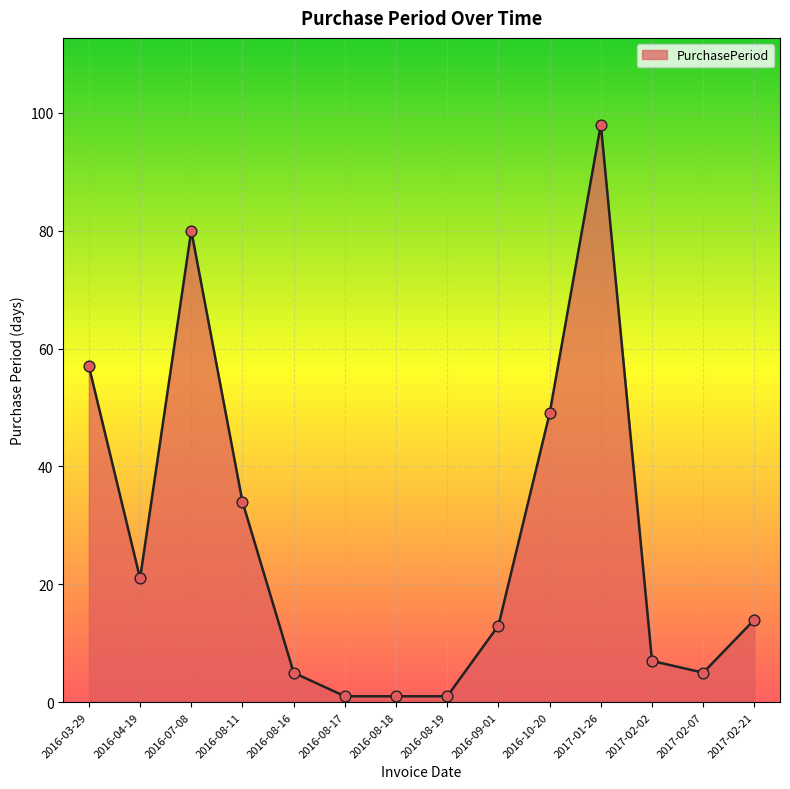

What is the change in value from 2016-03-29 to 2016-08-19?

-56